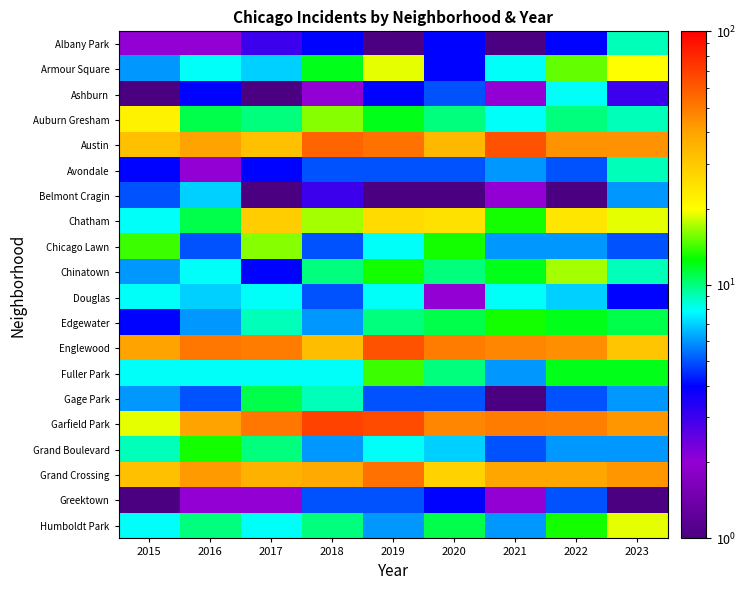

Rank the series at 2015 from highest to lowest value.

Englewood, Austin, Grand Crossing, Auburn Gresham, Garfield Park, Chicago Lawn, Grand Boulevard, Chatham, Douglas, Fuller Park, Humboldt Park, Armour Square, Chinatown, Gage Park, Belmont Cragin, Avondale, Edgewater, Albany Park, Ashburn, Greektown